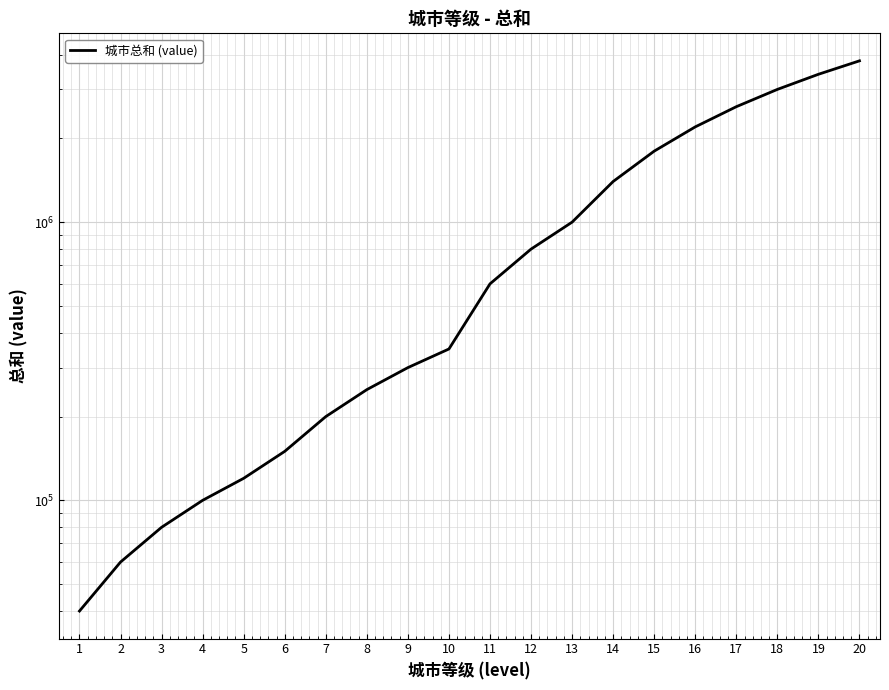

What is the ratio of the value at 6 to the value at 5?

1.2